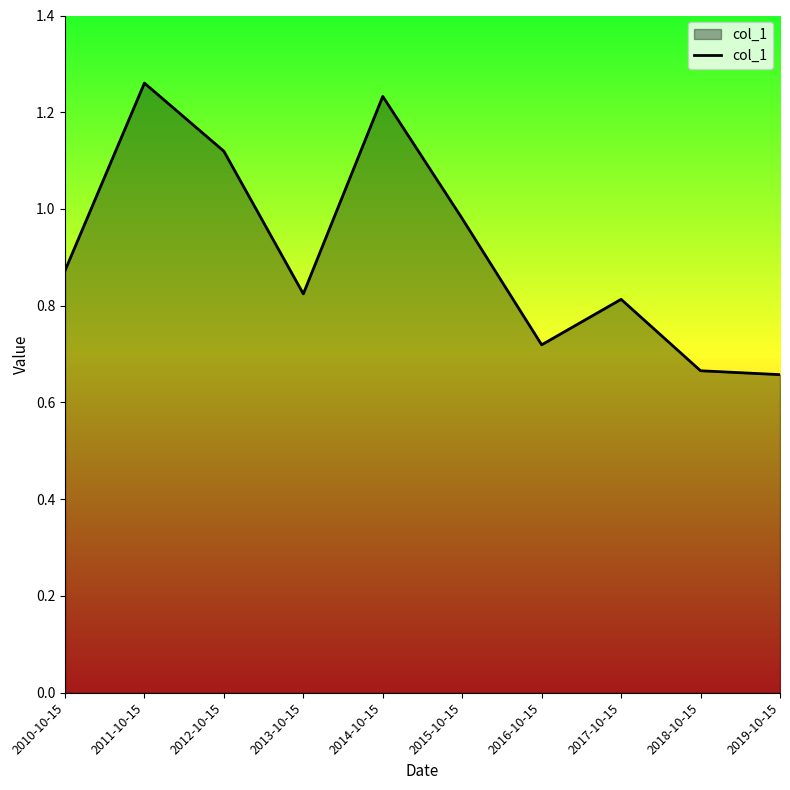

Which has a higher value, 2016-10-15 or 2013-10-15?

2013-10-15